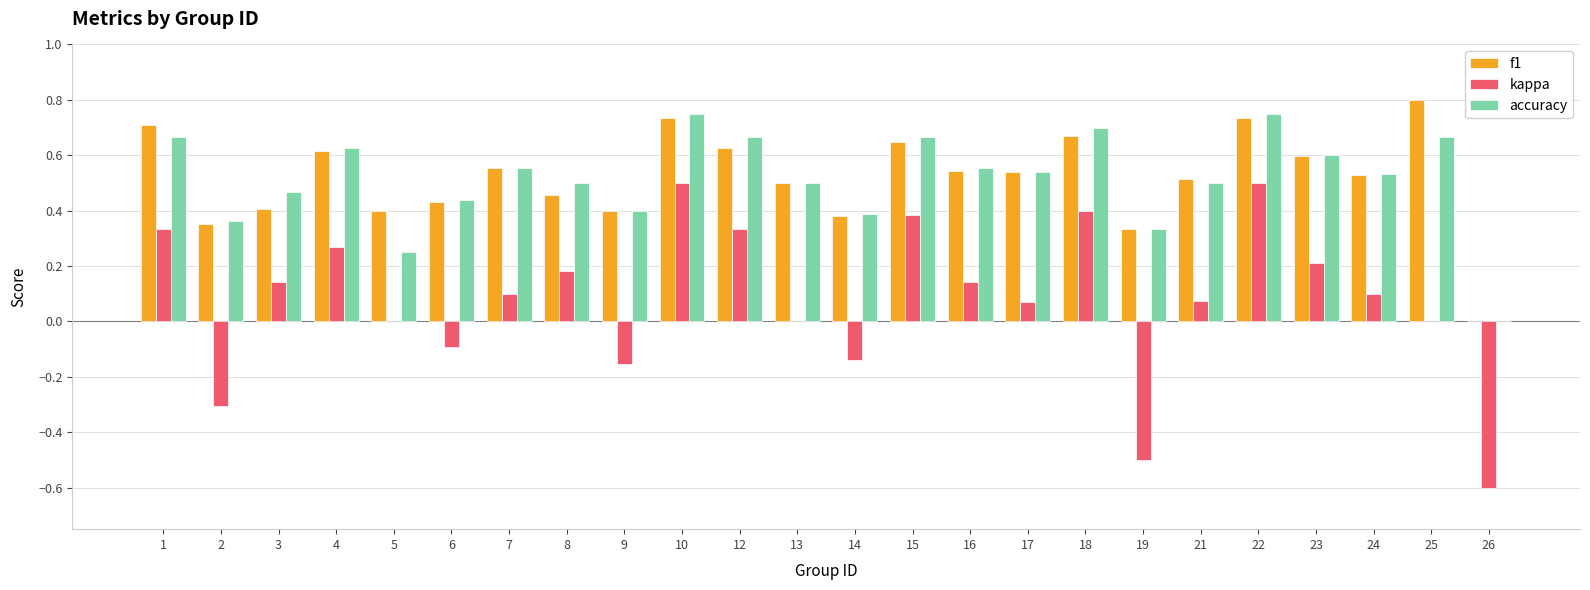

At which label does kappa first exceed 0?

1